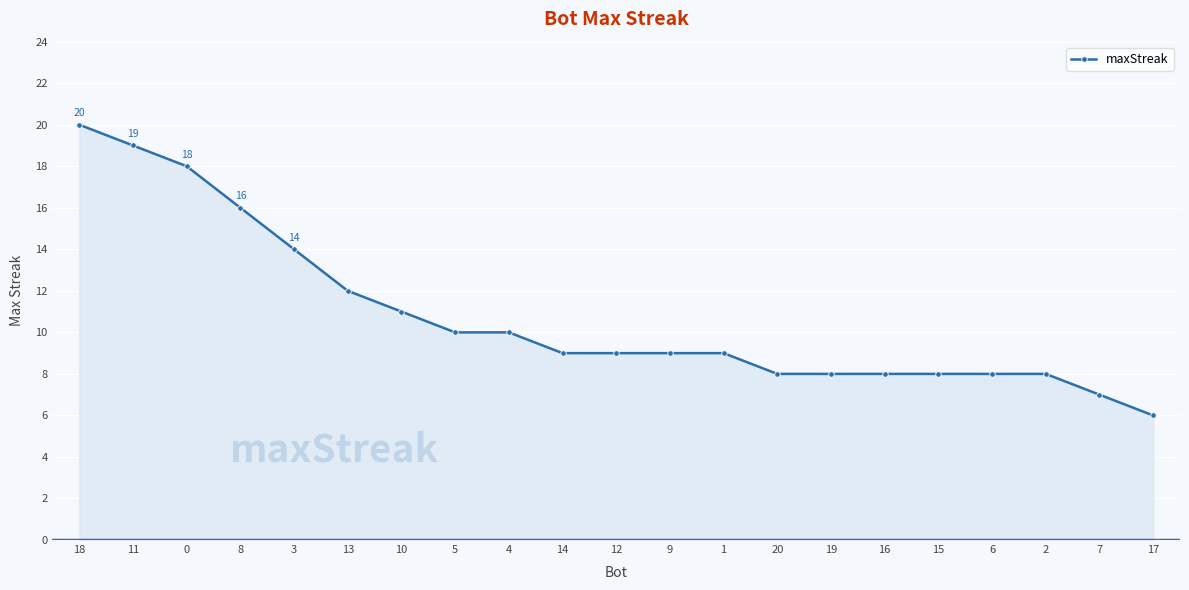

At which category does the chart reach its minimum across all series?

17